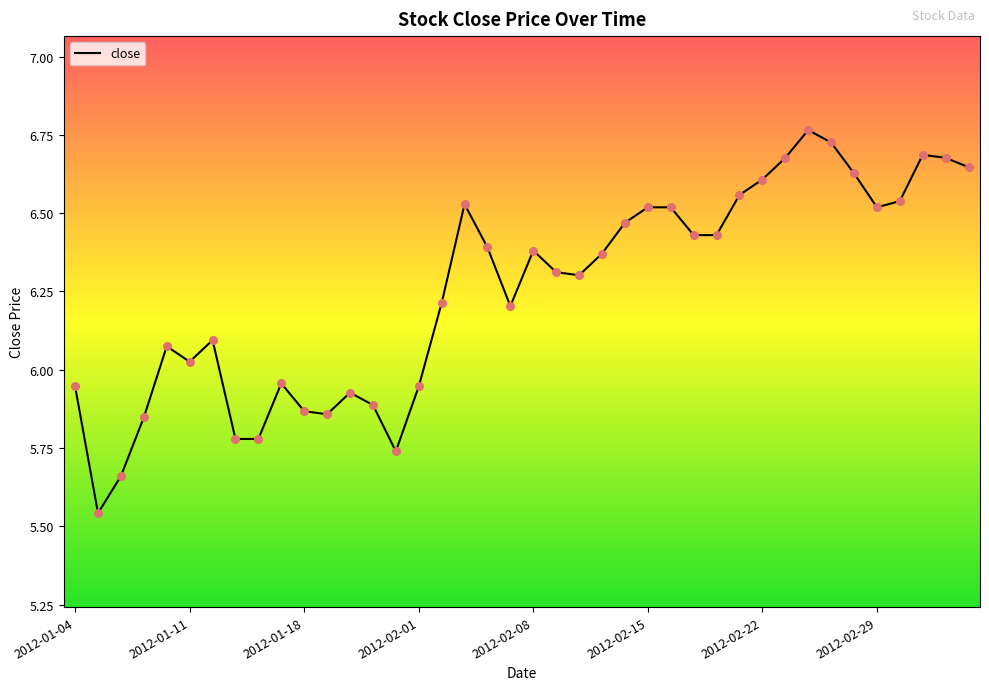

What is the difference between the maximum and minimum values?

1.2